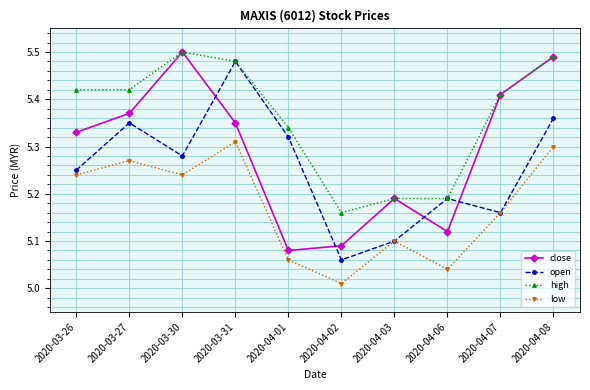

What is the label of the 4th point from the left?

2020-03-31